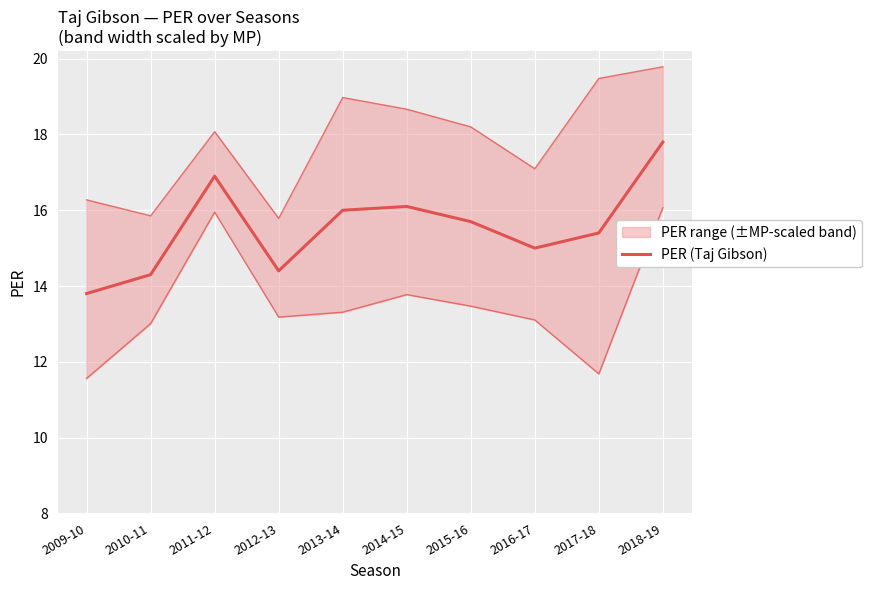

What is the change in value from 2010-11 to 2016-17?

+0.7